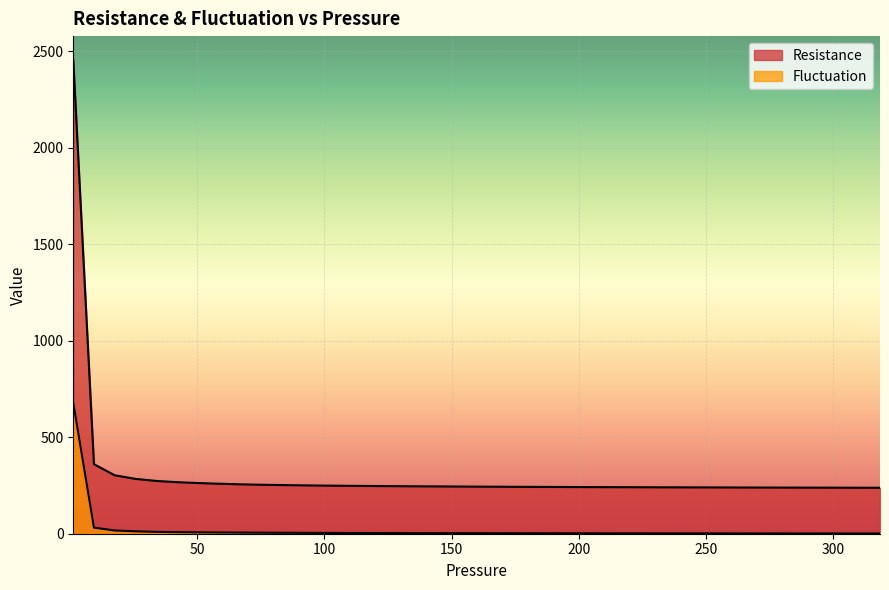

How many series are shown in this chart?

2